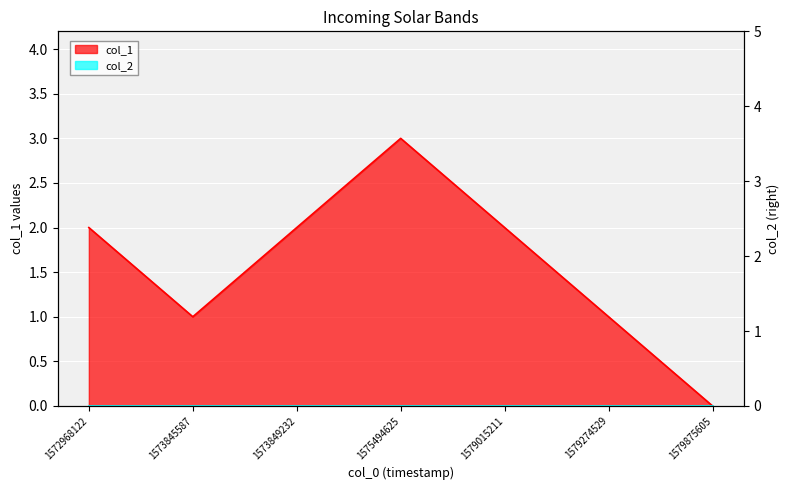

Count the values in the range 1 to 2.

5